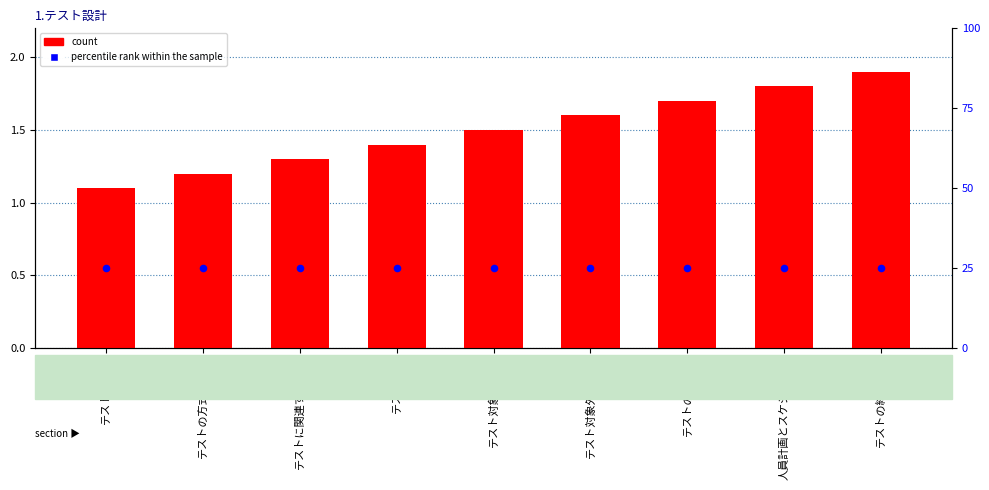

Which series reaches the maximum Y coordinate?

percentile rank within the sample